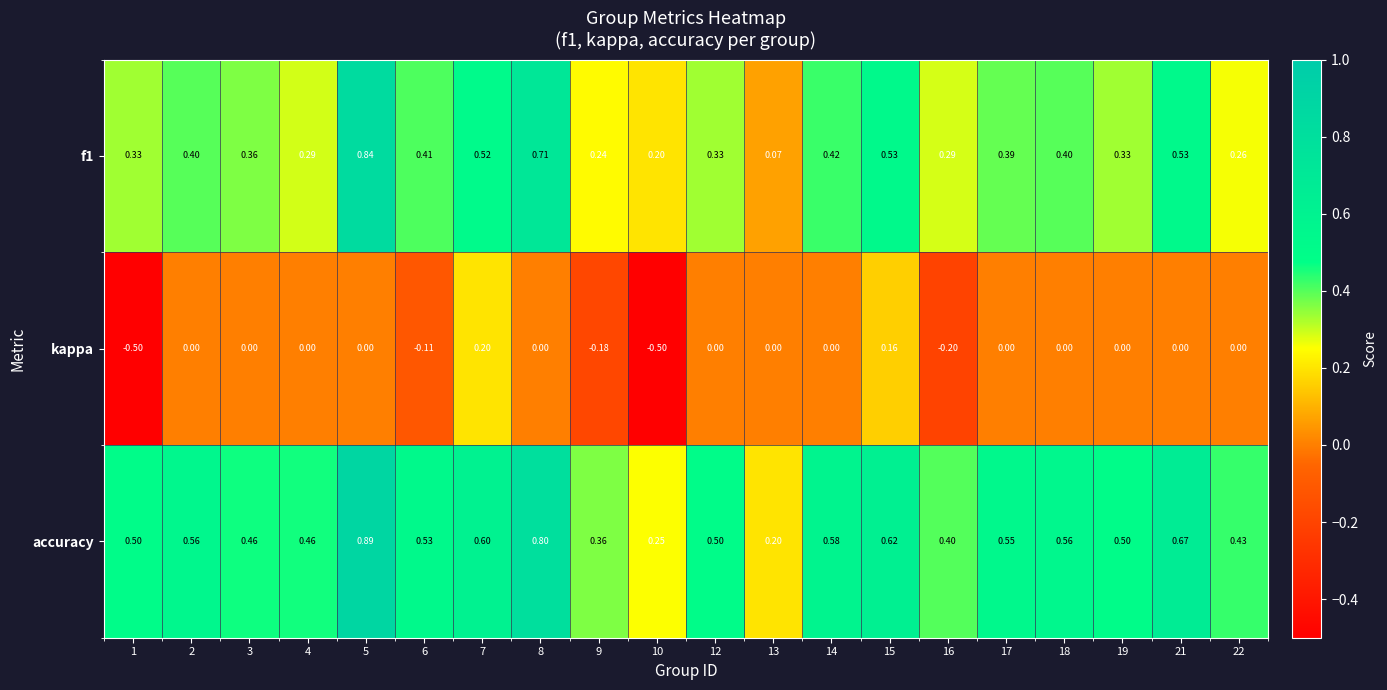

What is the difference between the highest and lowest values at 6?

0.6